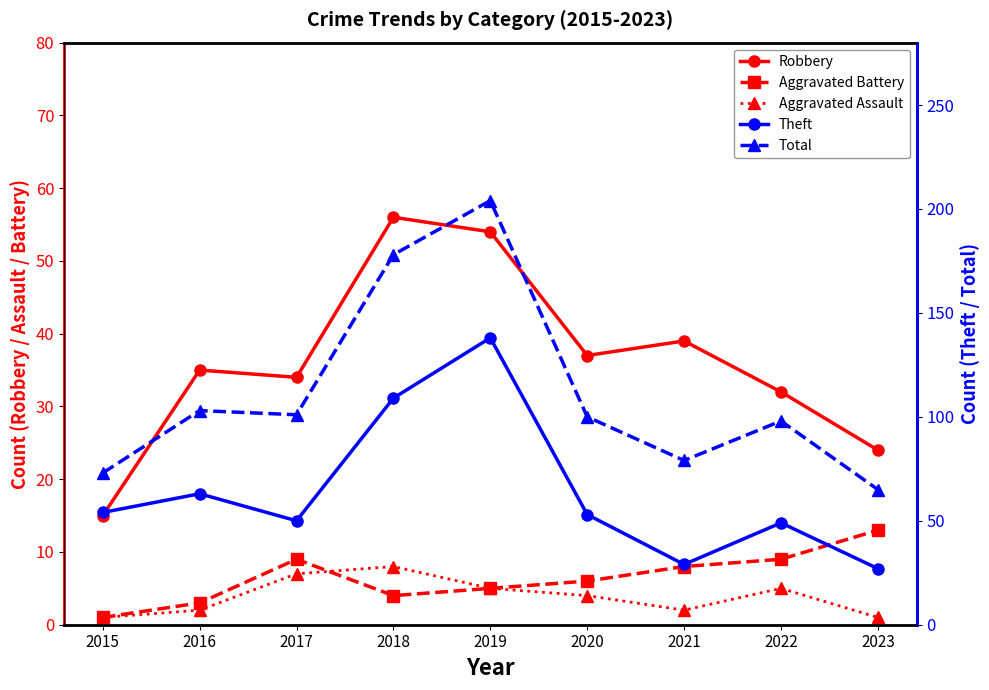

True or false: Total and Theft cross at least once.

False